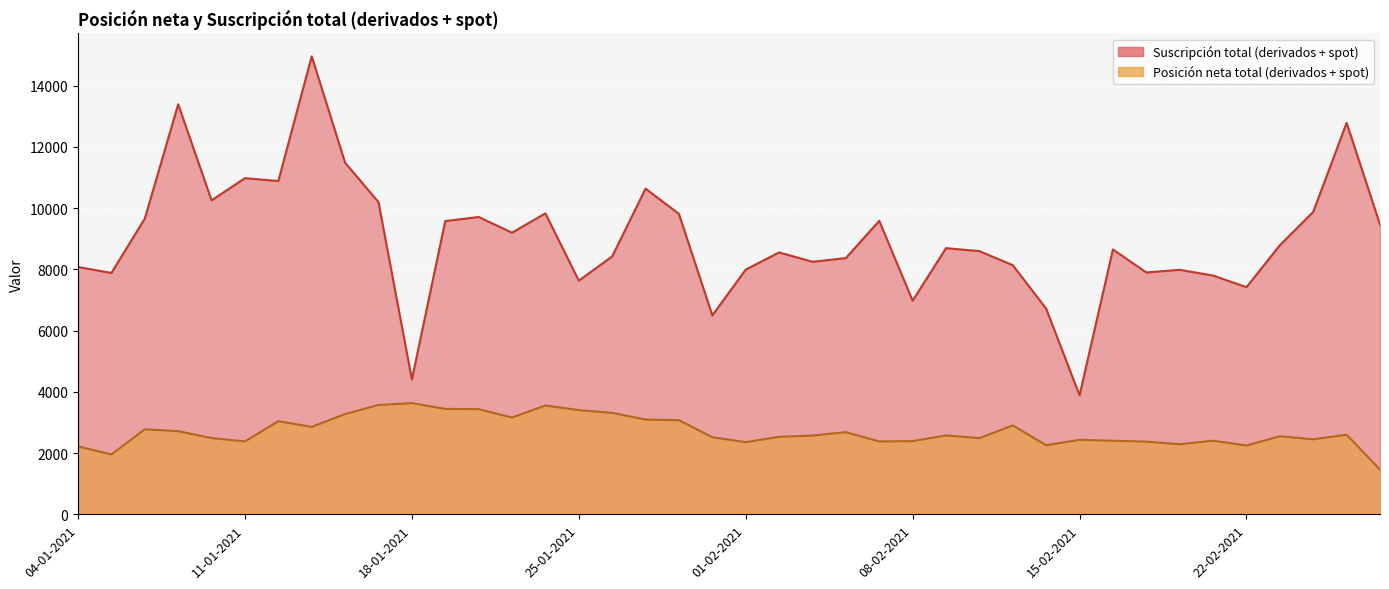

What is the maximum value shown in the chart?

14961